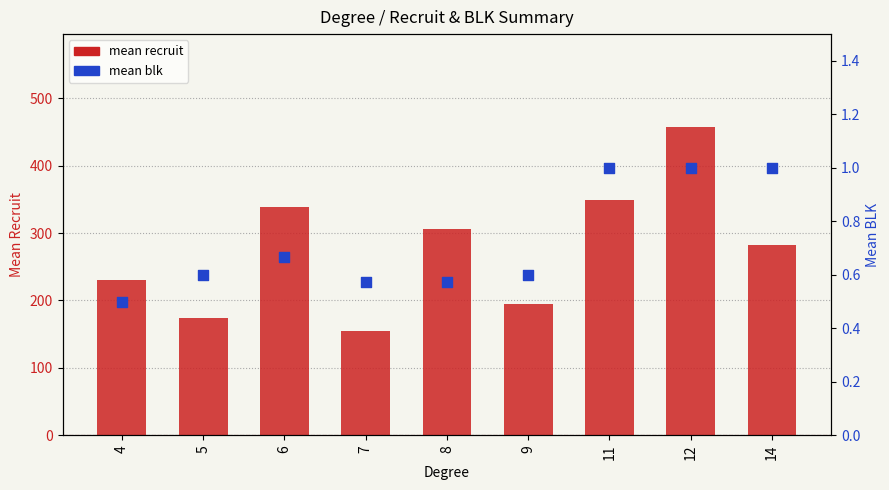

Which series has the largest Y range (max minus min)?

mean recruit